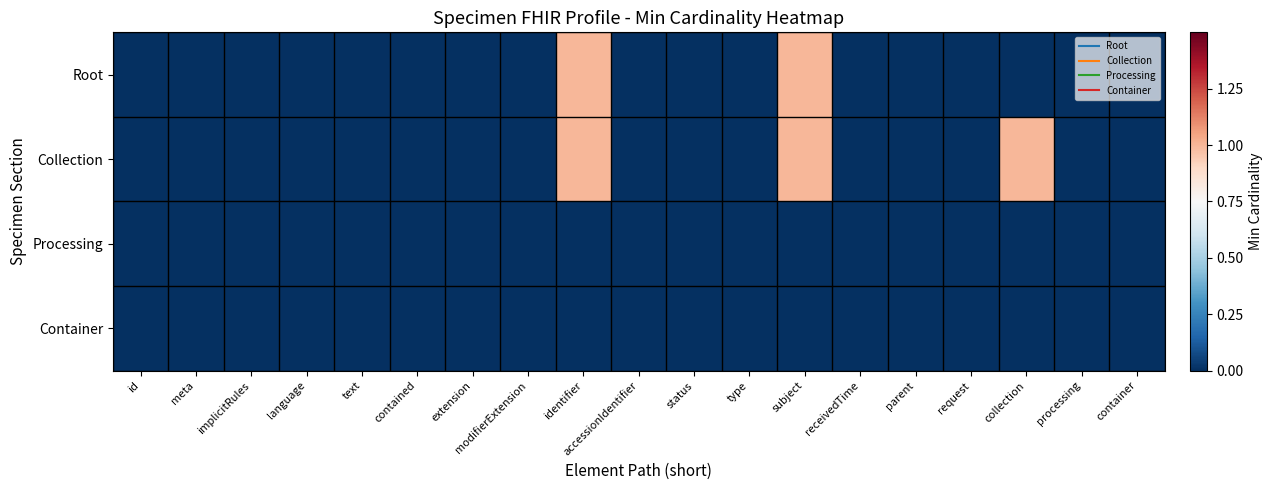

Reading left to right, list all the values displayed in this chart.

Root: id=0	meta=0	implicitRules=0	language=0	text=0	contained=0	extension=0	modifierExtension=0	identifier=1	accessionIdentifier=0	status=0	type=0	subject=1	receivedTime=0	parent=0	request=0	collection=0	processing=0	container=0
Collection: id=0	meta=0	implicitRules=0	language=0	text=0	contained=0	extension=0	modifierExtension=0	identifier=1	accessionIdentifier=0	status=0	type=0	subject=1	receivedTime=0	parent=0	request=0	collection=1	processing=0	container=0
Processing: id=0	meta=0	implicitRules=0	language=0	text=0	contained=0	extension=0	modifierExtension=0	identifier=0	accessionIdentifier=0	status=0	type=0	subject=0	receivedTime=0	parent=0	request=0	collection=0	processing=0	container=0
Container: id=0	meta=0	implicitRules=0	language=0	text=0	contained=0	extension=0	modifierExtension=0	identifier=0	accessionIdentifier=0	status=0	type=0	subject=0	receivedTime=0	parent=0	request=0	collection=0	processing=0	container=0